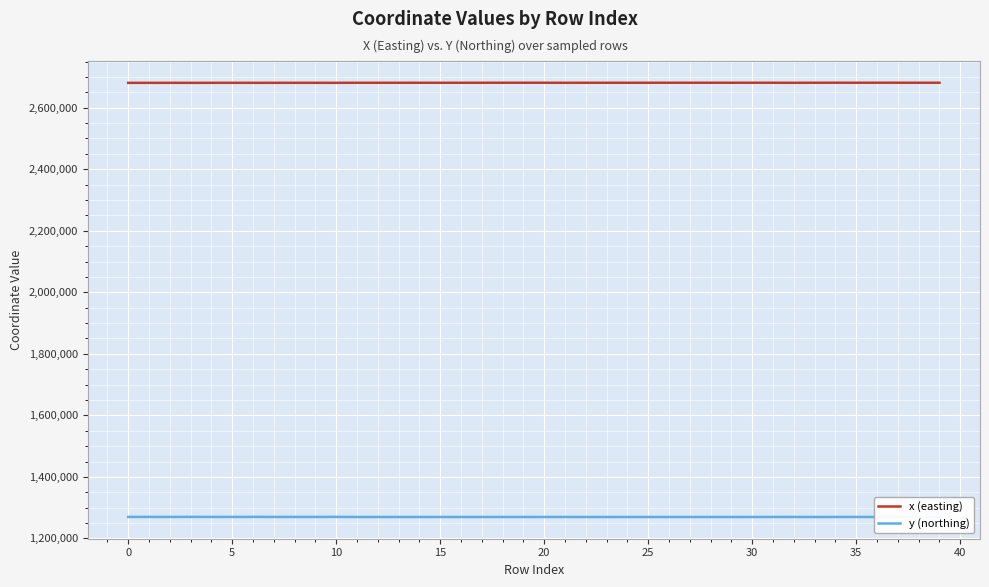

Rank the series by their average value, from lowest to highest.

y (northing), x (easting)